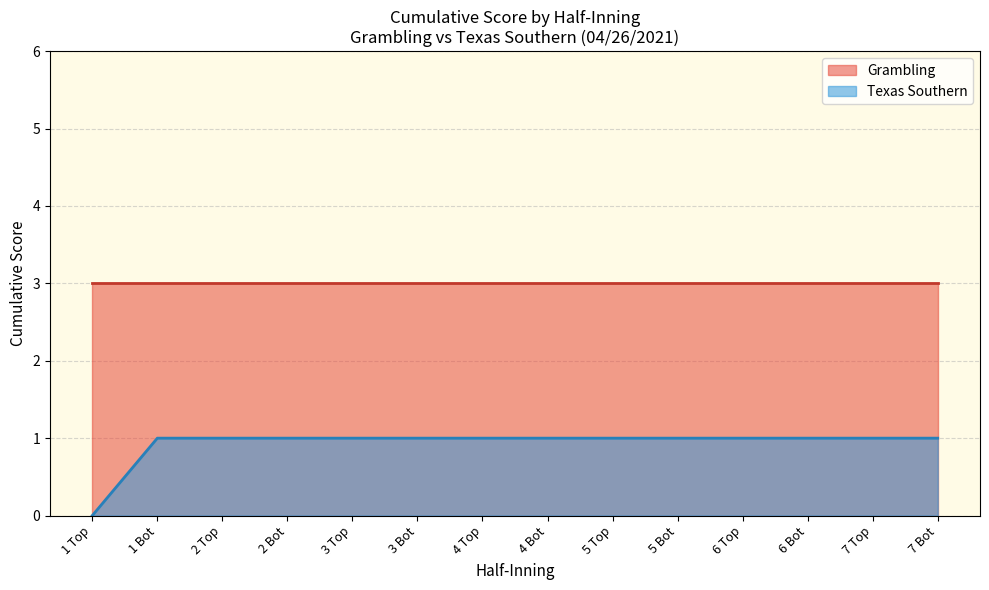

True or false: Grambling has a value of 3 at 7 Top.

True